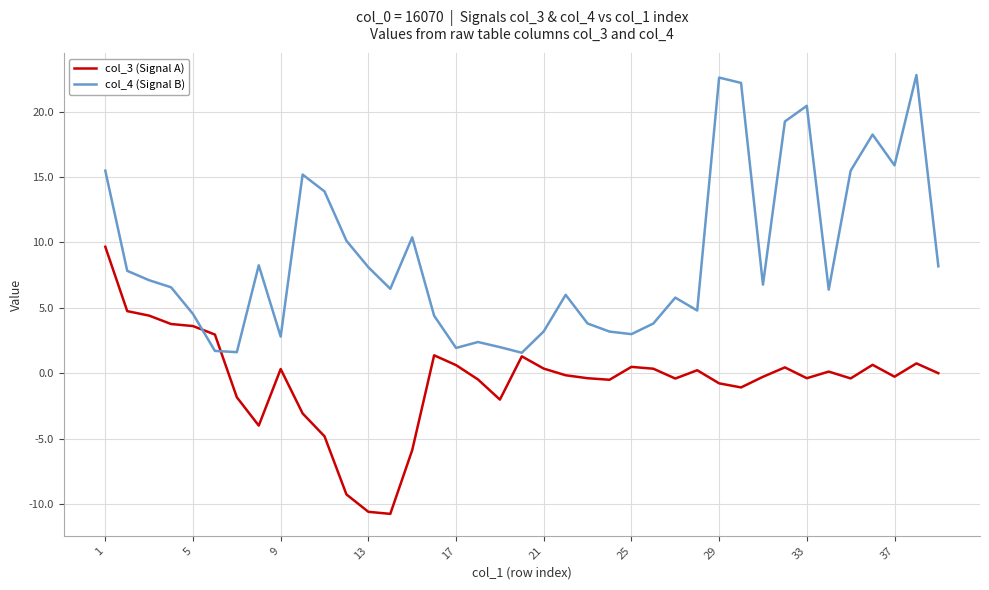

Rank the series by their average value, from highest to lowest.

col_4 (Signal B), col_3 (Signal A)